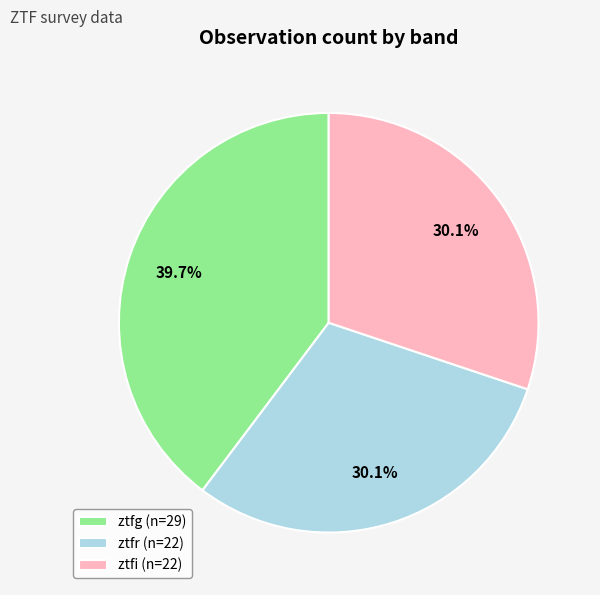

Does ztfg represent more than half of the total?

No